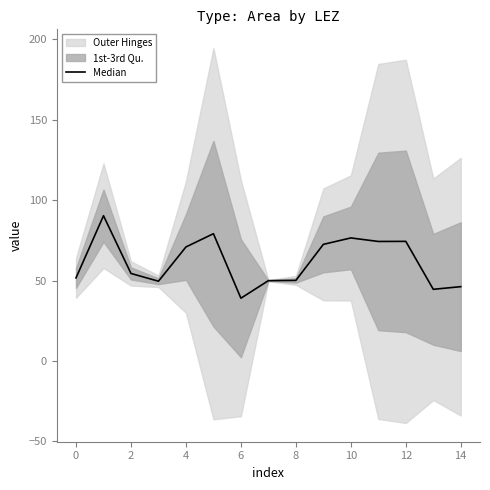

Is it true that the value at 10 is 76.5?

True